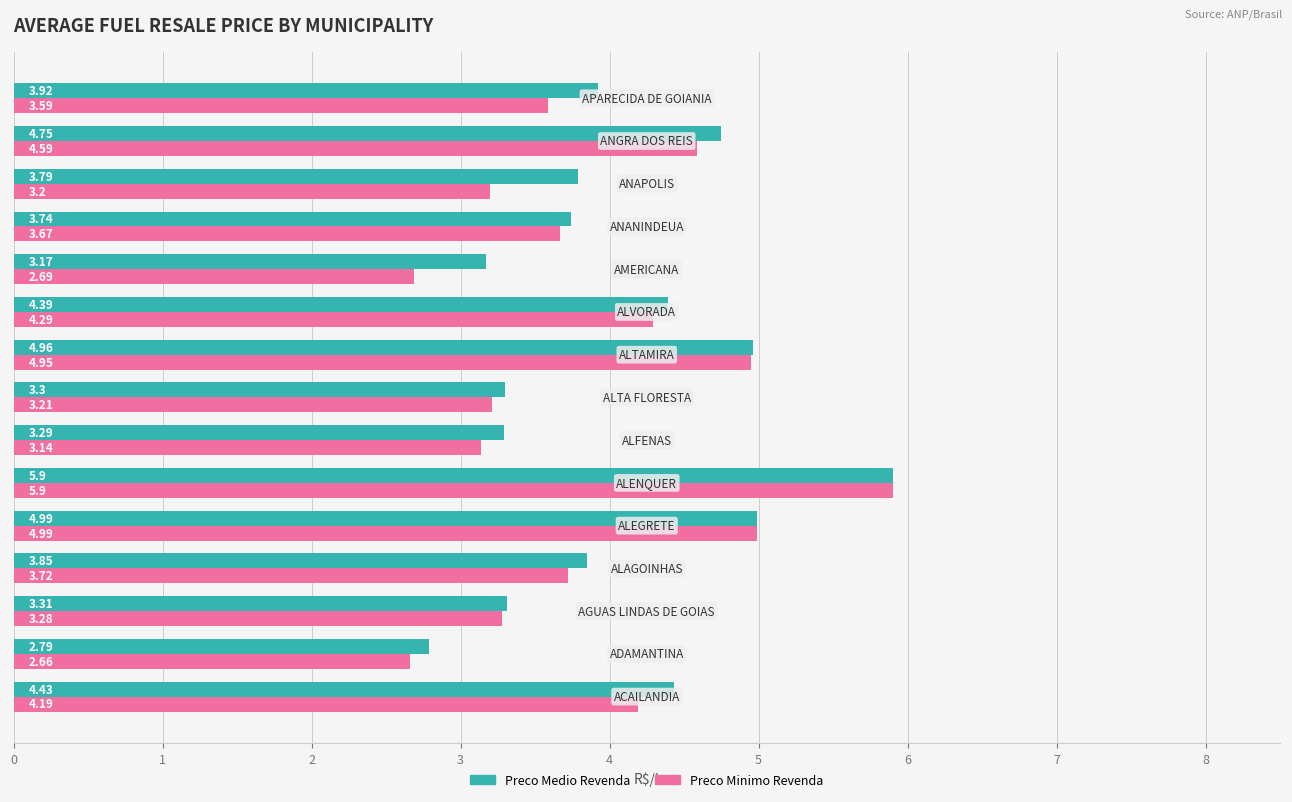

List the series in order of their overall mean, highest first.

Preco Medio Revenda, Preco Minimo Revenda